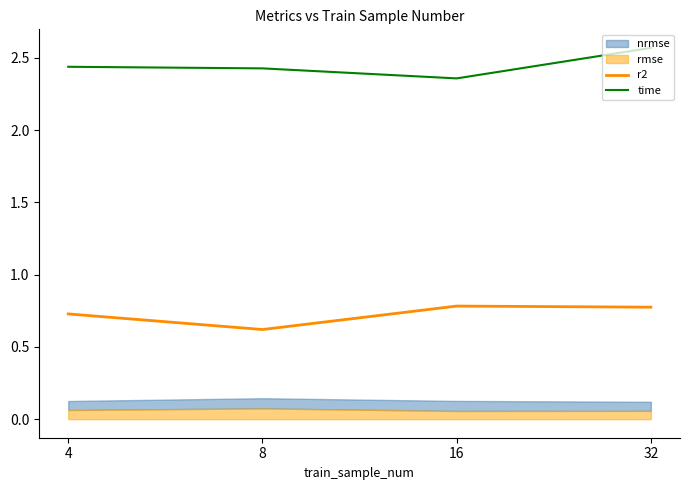

What is the total value across all series at 4?

3.2